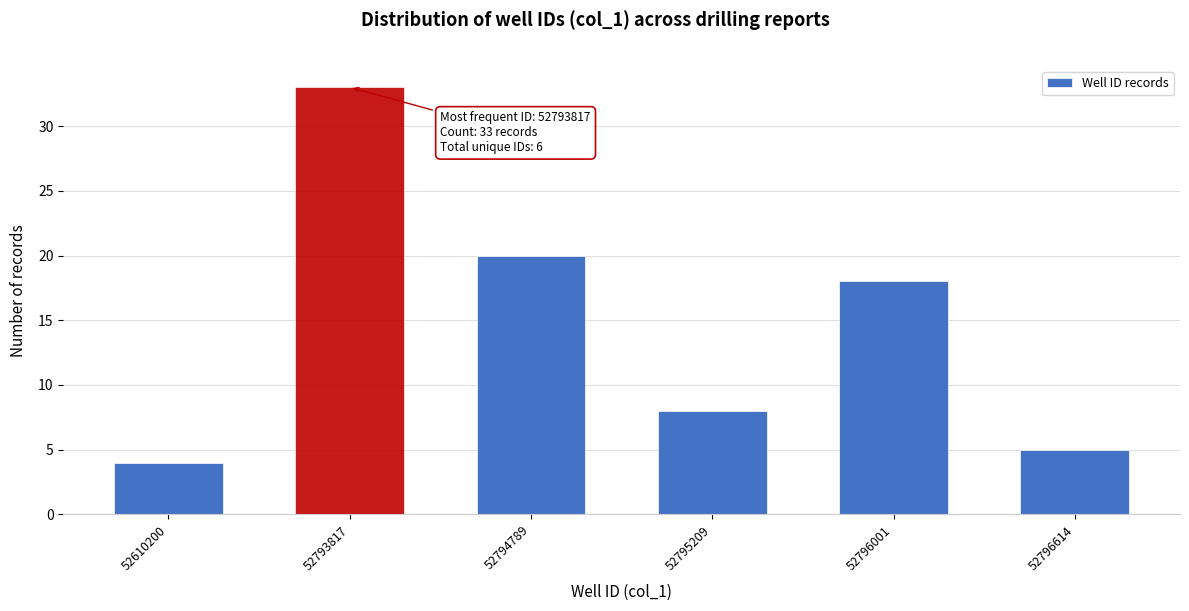

Reading left to right, what are all the values shown in this chart?

4	33	20	8	18	5